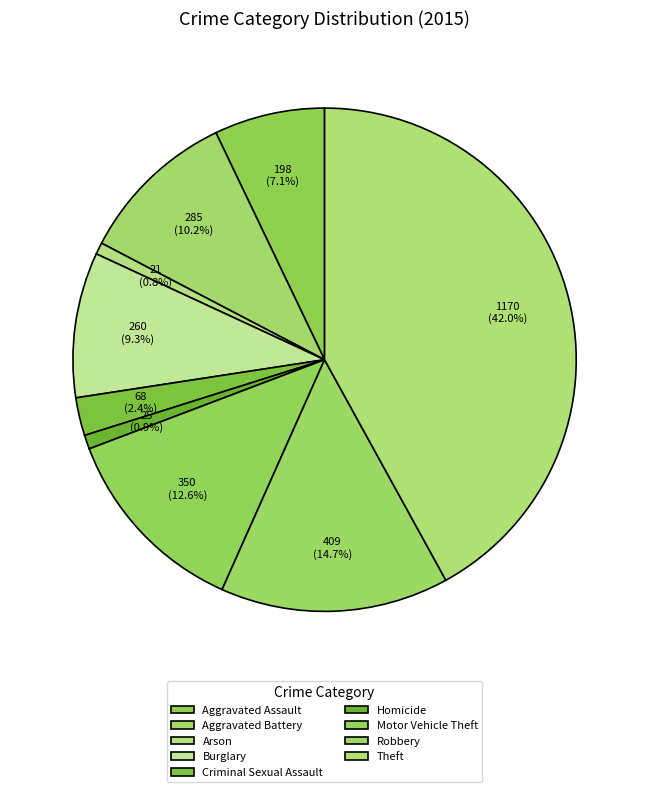

How many slices are in this pie chart?

9